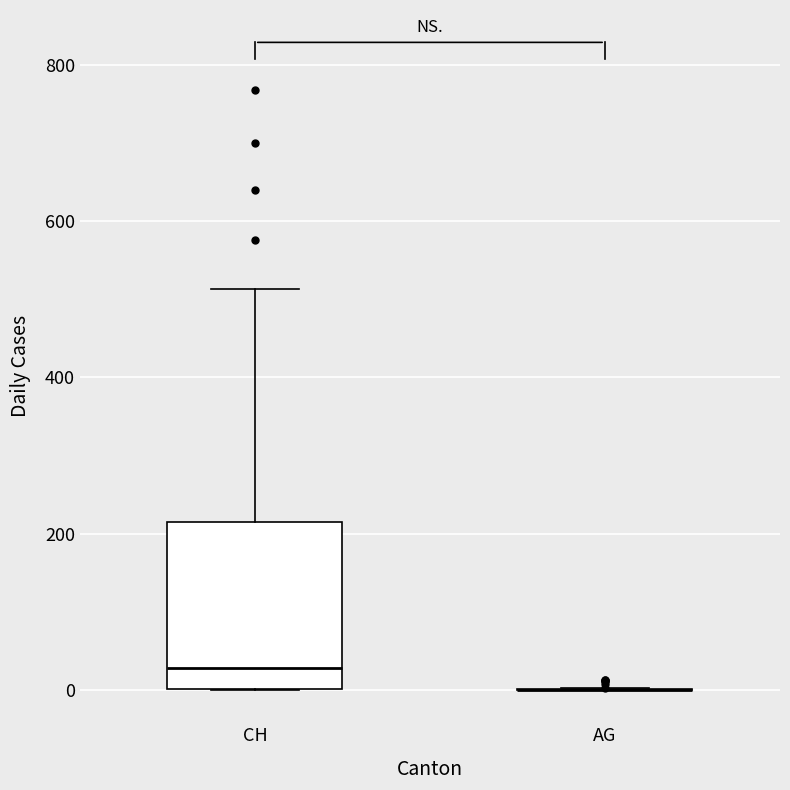

Reading left to right, read every box against the y-axis: the position of its median line, the range the box covers, and the ends of its whiskers. The values are not printed on the chart, so give them approximately, as read against the axis.

CH: median 20, box 0 to 220, whiskers 0 to 520
AG: box collapsed to a line at 0, whiskers 0 to 0